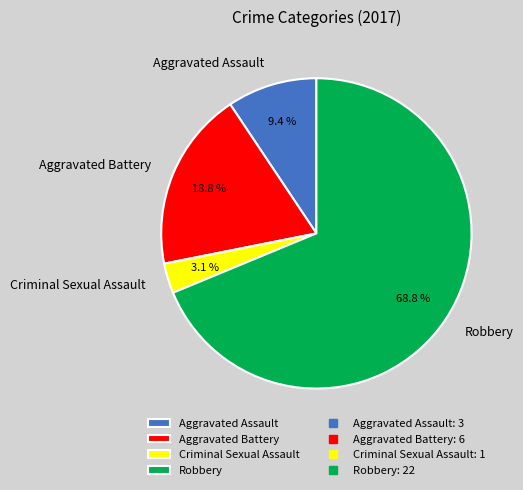

How many segments does this pie chart have?

4